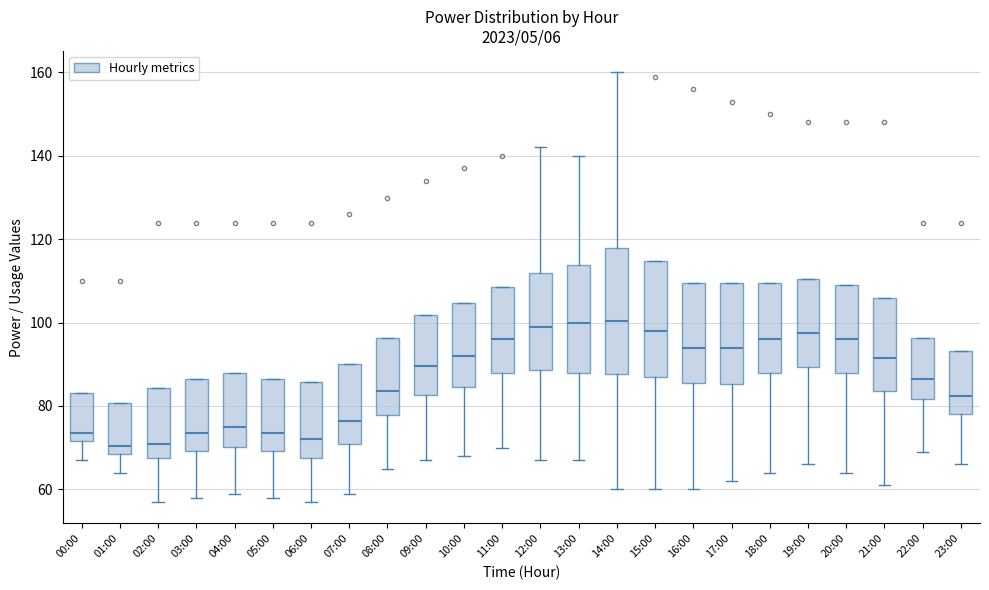

Reading left to right, transcribe this box plot: for each box, give where its median line is, the range the box spans, and where its two whiskers end, as read against the y-axis. The values are not printed on the chart, so give them approximately, as read against the axis.

00:00: median 74, box 72 to 84, whiskers 68 to 84
01:00: median 70, box 68 to 80, whiskers 64 to 80
02:00: median 72, box 68 to 84, whiskers 58 to 84
03:00: median 74, box 70 to 86, whiskers 58 to 86
04:00: median 76, box 70 to 88, whiskers 60 to 88
05:00: median 74, box 70 to 86, whiskers 58 to 86
06:00: median 72, box 68 to 86, whiskers 58 to 86
07:00: median 76, box 72 to 90, whiskers 60 to 90
08:00: median 84, box 78 to 96, whiskers 66 to 96
09:00: median 90, box 82 to 102, whiskers 68 to 102
10:00: median 92, box 84 to 104, whiskers 68 to 104
11:00: median 96, box 88 to 108, whiskers 70 to 108
12:00: median 100, box 88 to 112, whiskers 68 to 142
13:00: median 100, box 88 to 114, whiskers 68 to 140
14:00: median 100, box 88 to 118, whiskers 60 to 160
15:00: median 98, box 88 to 114, whiskers 60 to 114
16:00: median 94, box 86 to 110, whiskers 60 to 110
17:00: median 94, box 86 to 110, whiskers 62 to 110
18:00: median 96, box 88 to 110, whiskers 64 to 110
19:00: median 98, box 90 to 110, whiskers 66 to 110
20:00: median 96, box 88 to 110, whiskers 64 to 110
21:00: median 92, box 84 to 106, whiskers 62 to 106
22:00: median 86, box 82 to 96, whiskers 70 to 96
23:00: median 82, box 78 to 94, whiskers 66 to 94